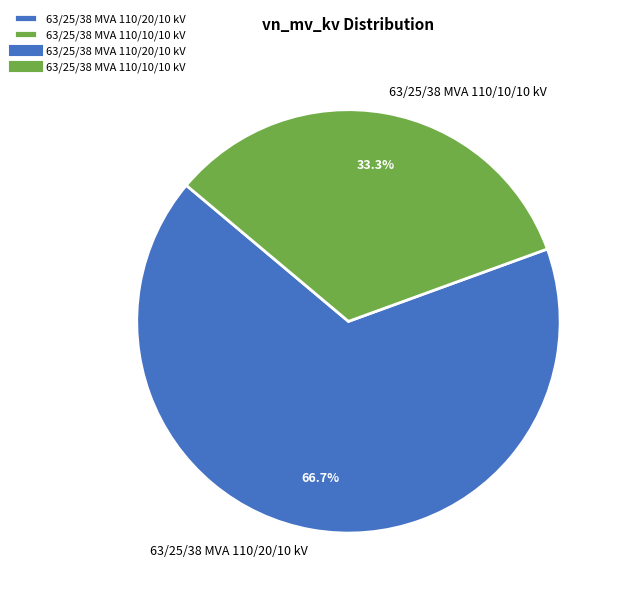

Does 63/25/38 MVA 110/10/10 kV represent more than half of the total?

No